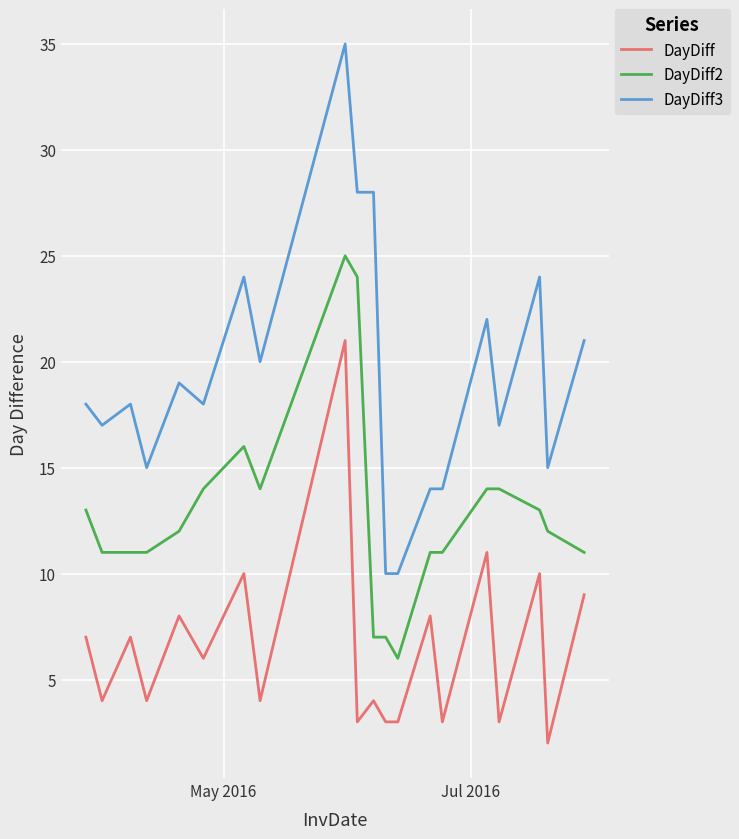

Which series has the largest total across all categories?

DayDiff3